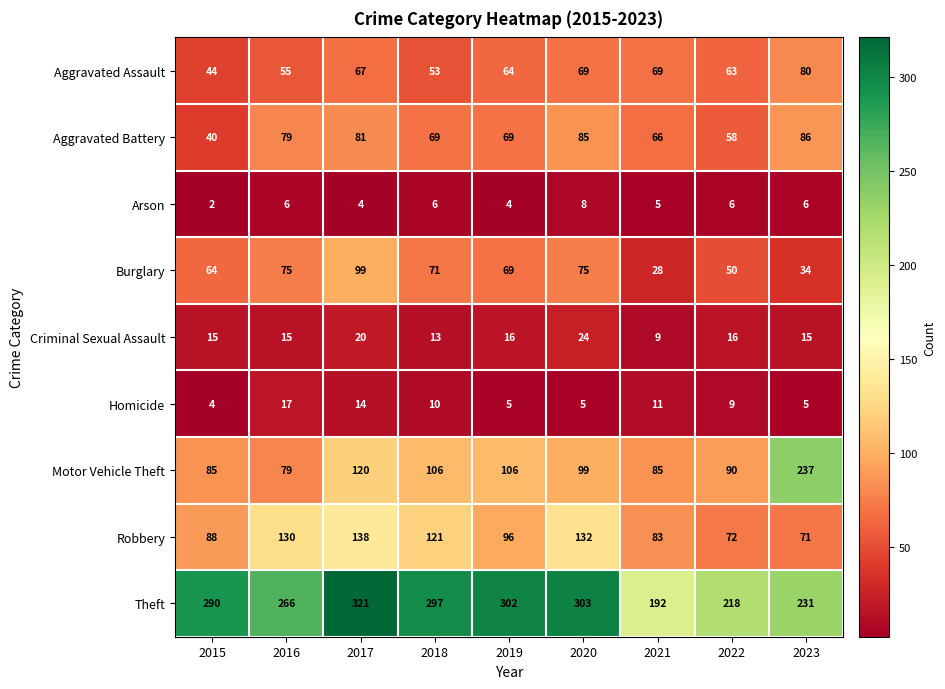

At how many categories does at least one series exceed 102?

9